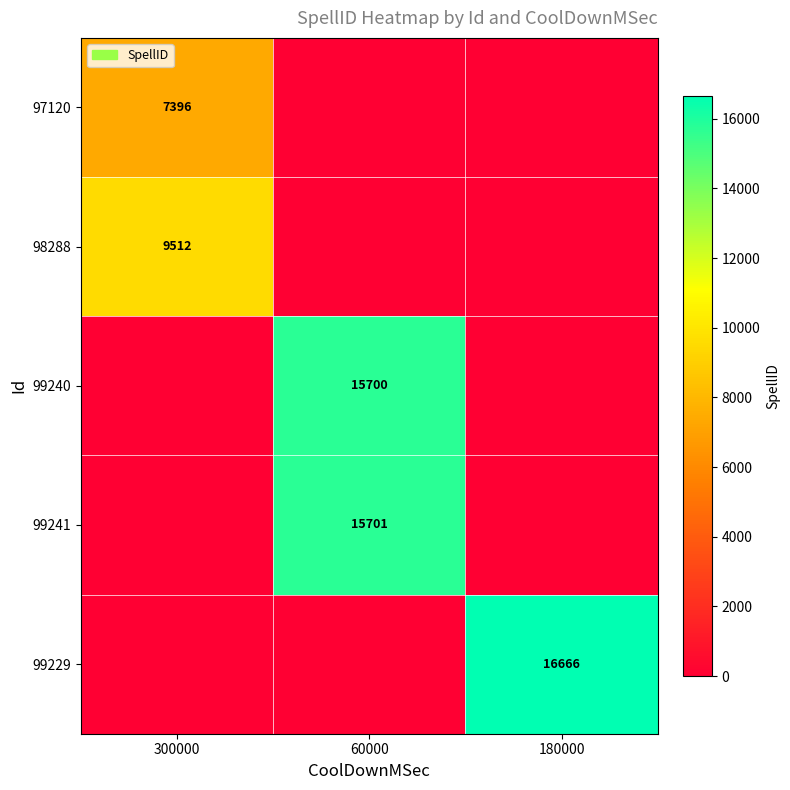

True or false: 98288 has a value of 14105 at 300000.

False